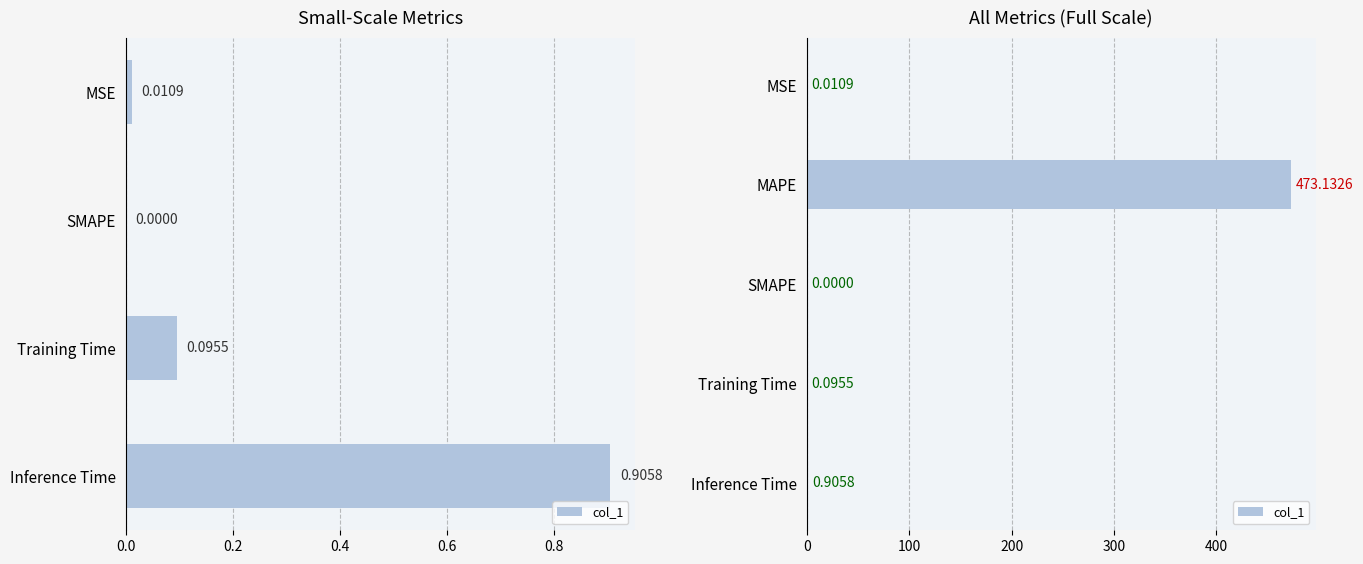

What is the greatest value displayed?

473.1